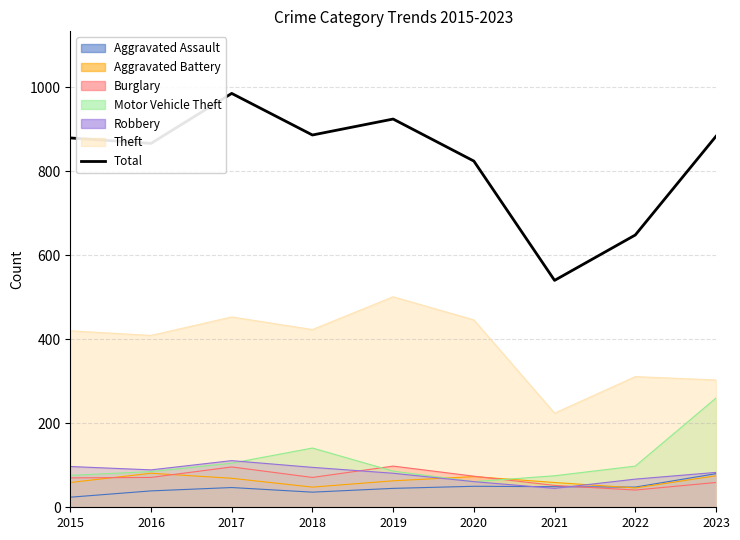

List the labels in order of value, smallest first.

2021, 2022, 2020, 2016, 2015, 2023, 2018, 2019, 2017